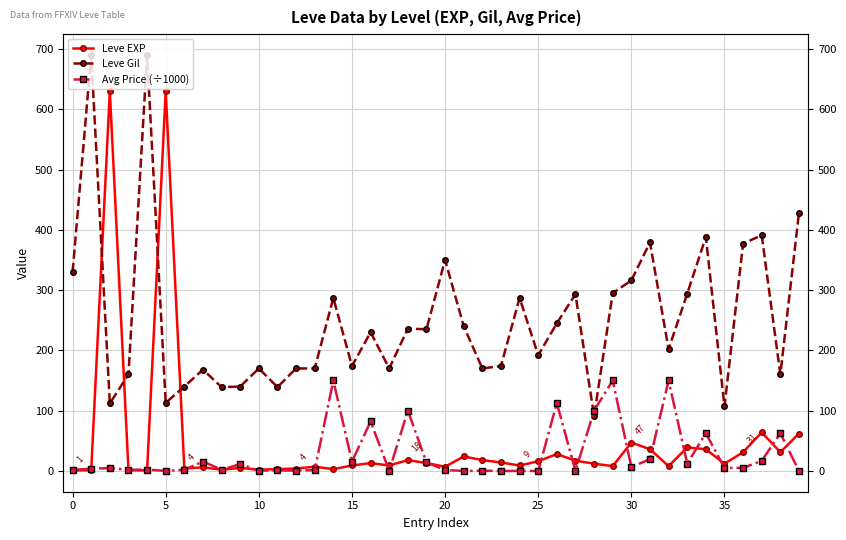

What value does the Leve EXP series have at 38?

31.0